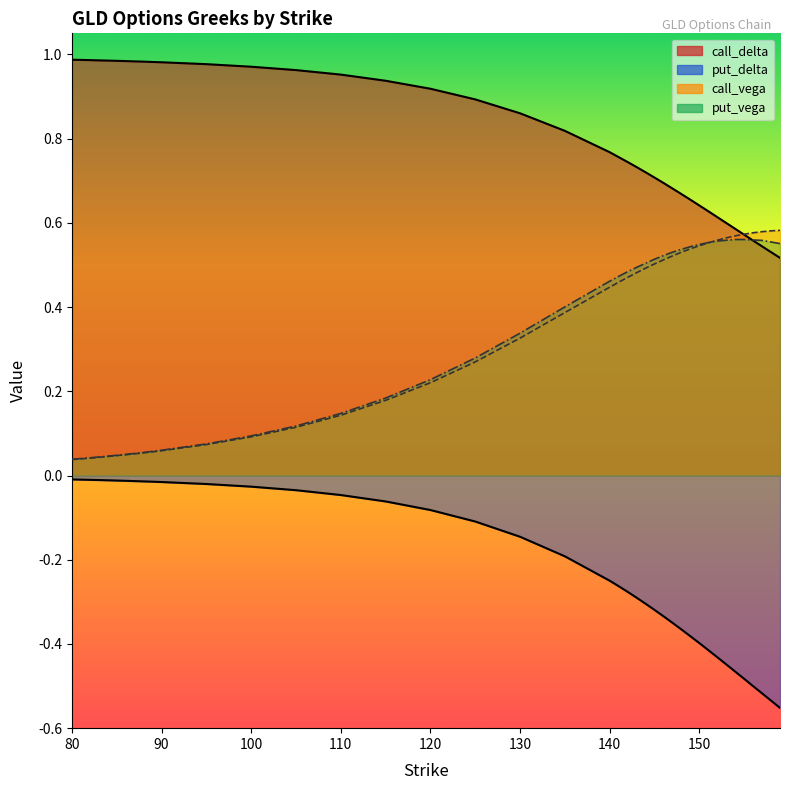

Does the chart have visible grid lines?

No